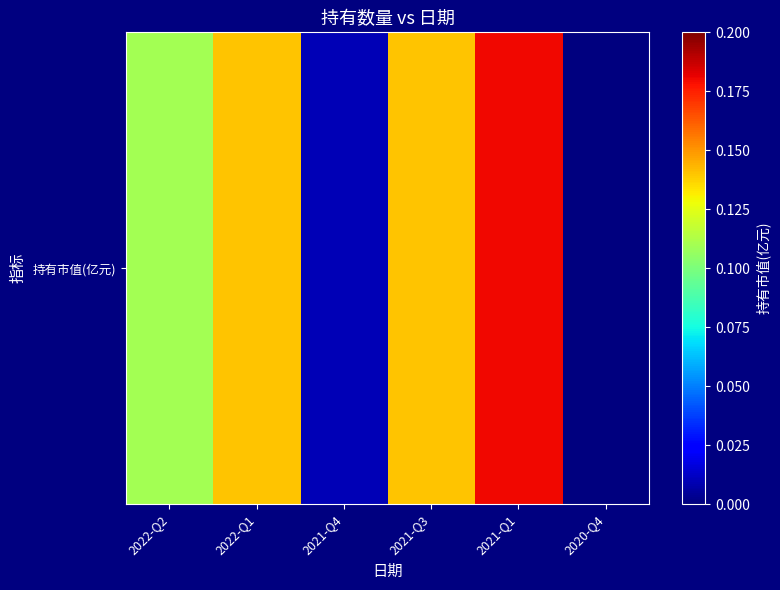

Where is the data nearest to the value 0?

2020-Q4